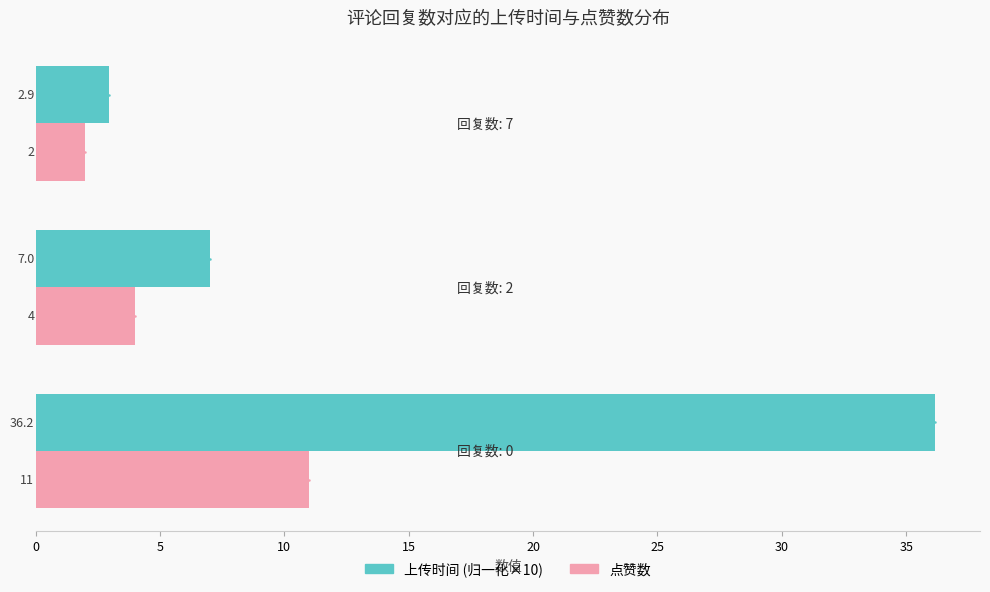

What is the minimum value for 上传时间 (归一化×10)?

2.9